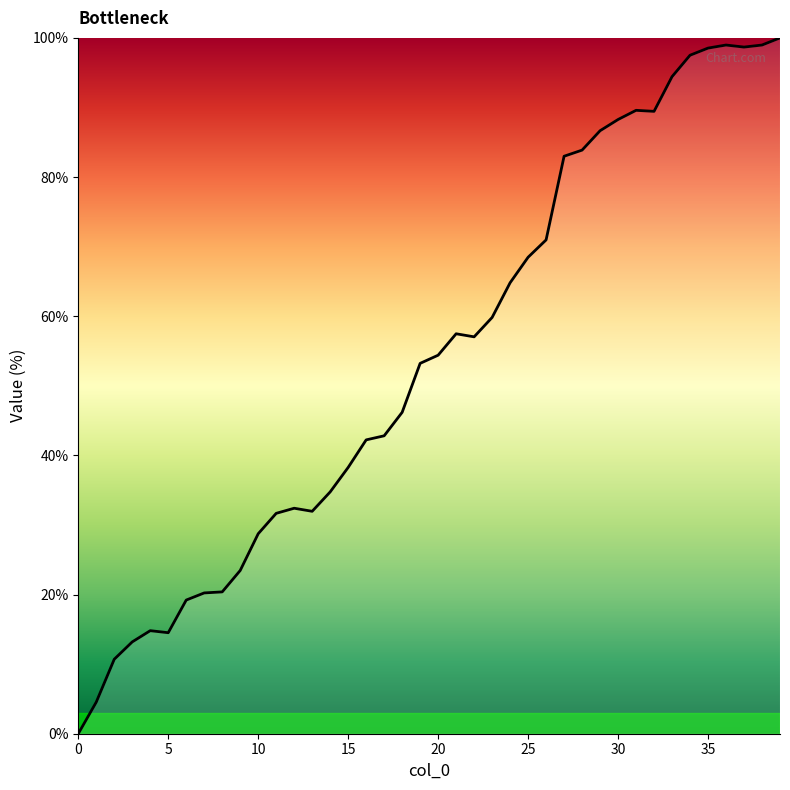

How many categories are shown in the chart?

40